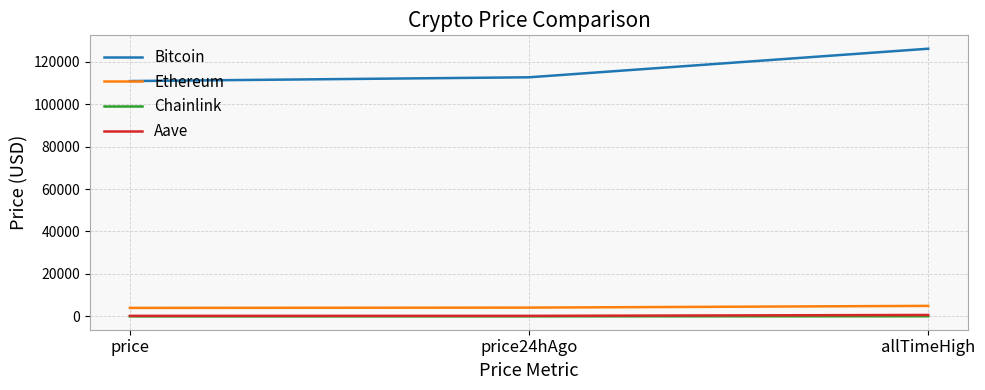

Where is Bitcoin nearest to the value 118461?

price24hAgo